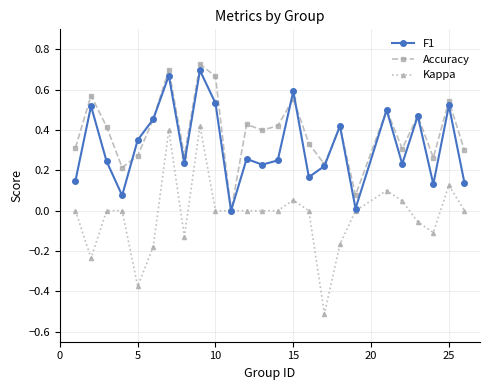

Which series has the largest total across all categories?

Accuracy